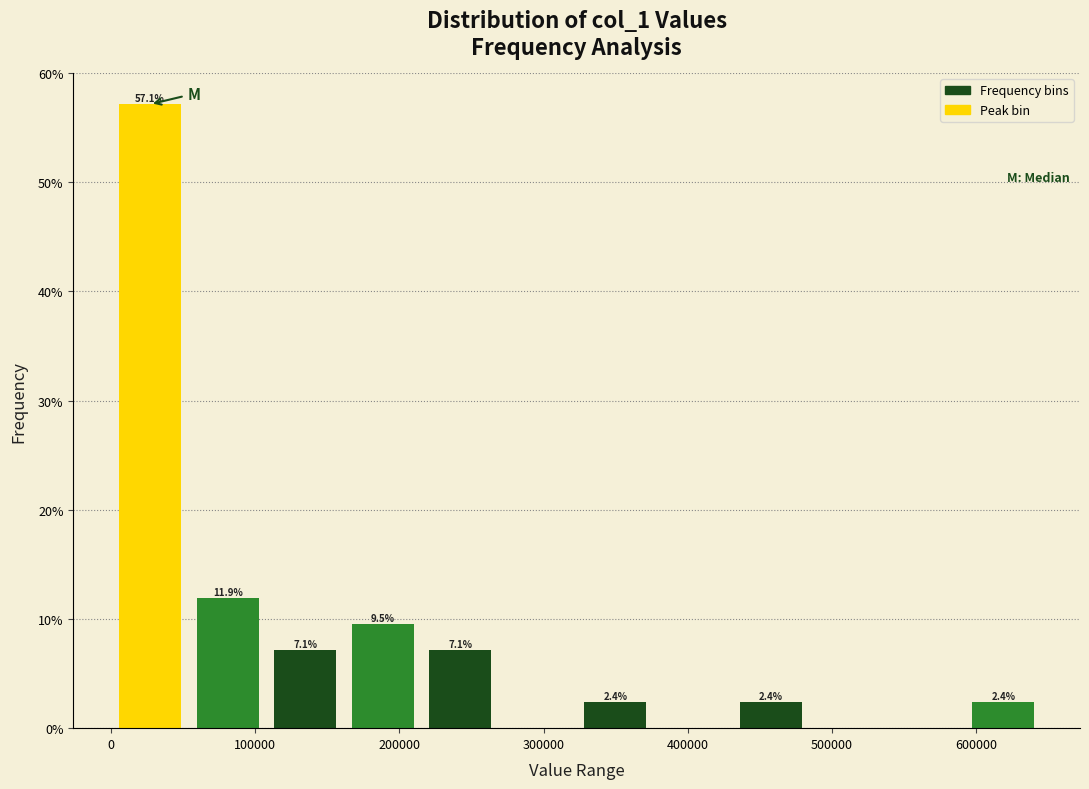

Which range on the x-axis has the tallest bar?

0 to 50000